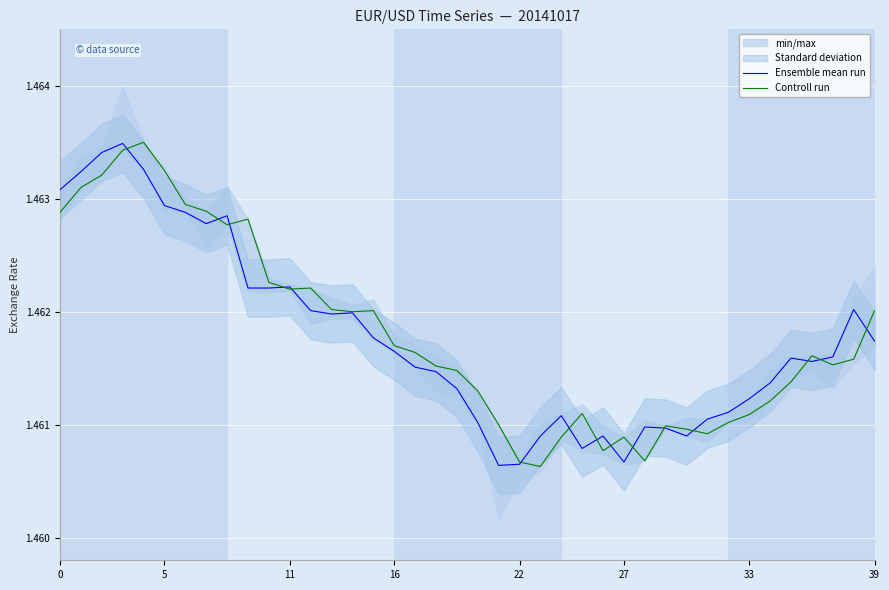

How many categories are shown in the chart?

40